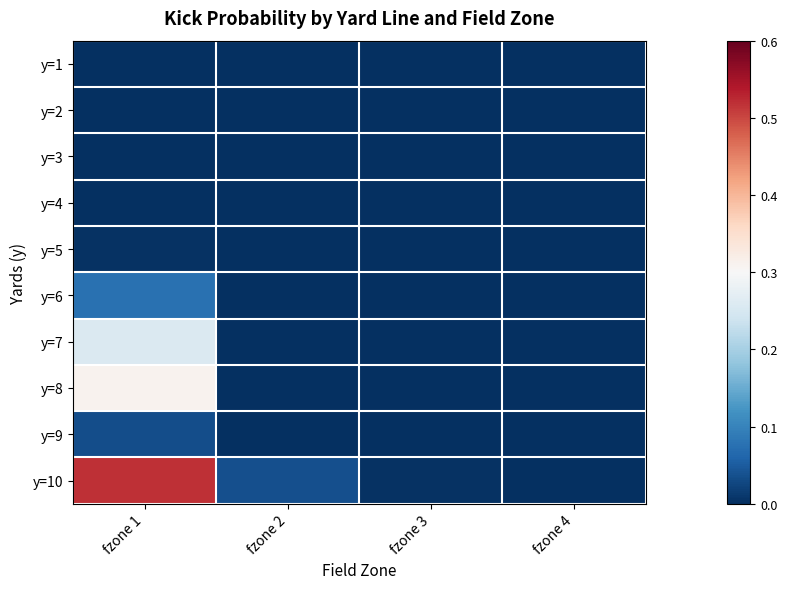

At fzone 3, list the series in order from smallest to largest.

y=1, y=2, y=3, y=4, y=5, y=6, y=7, y=8, y=9, y=10